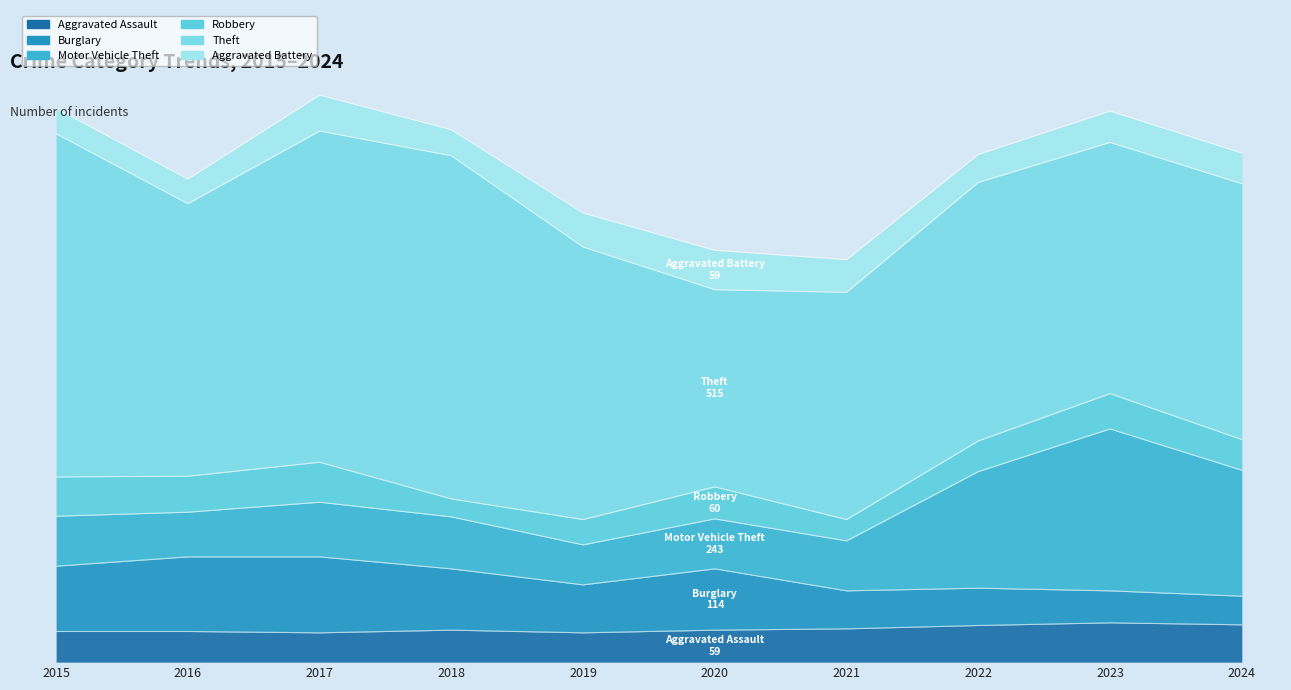

What is the smallest value displayed?

27